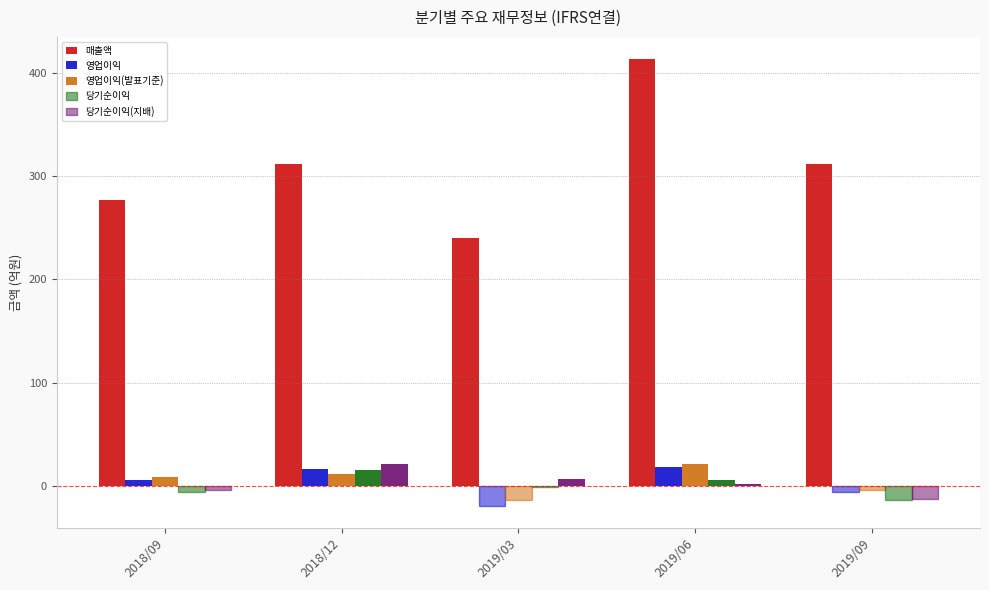

How many groups of bars are there?

5